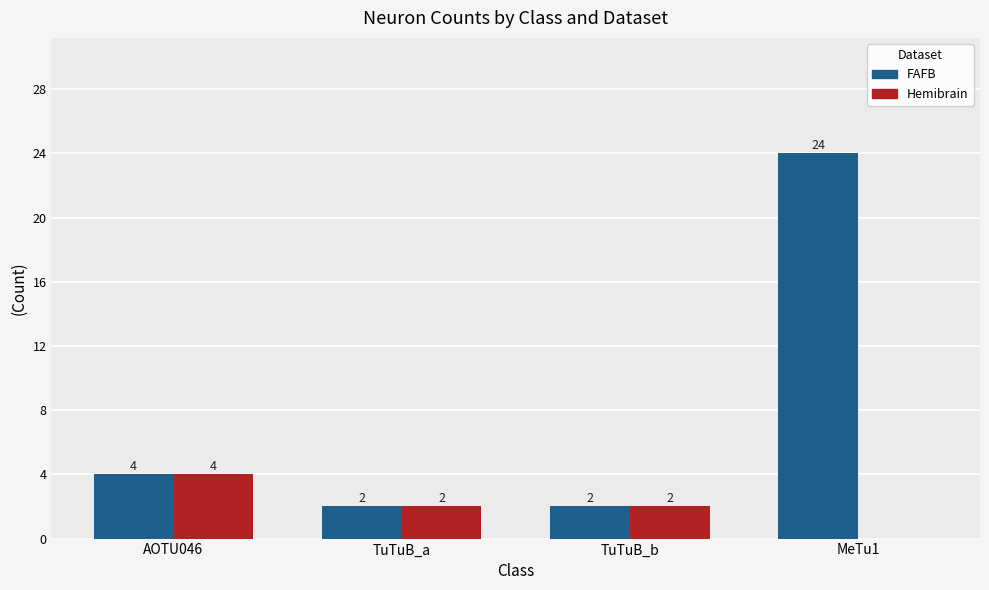

Reading left to right, extract all data points from this chart.

FAFB: 4	2	2	24
Hemibrain: 4	2	2	0